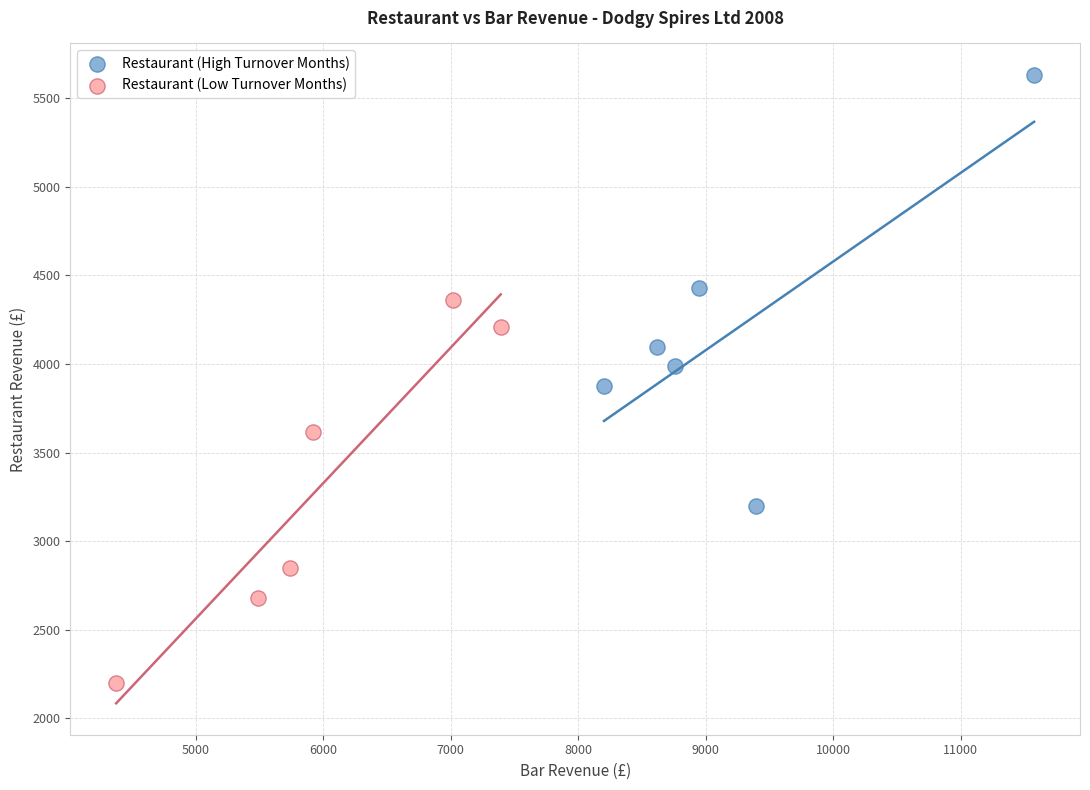

Which series has the widest spread of Y values?

Restaurant (High Turnover Months)